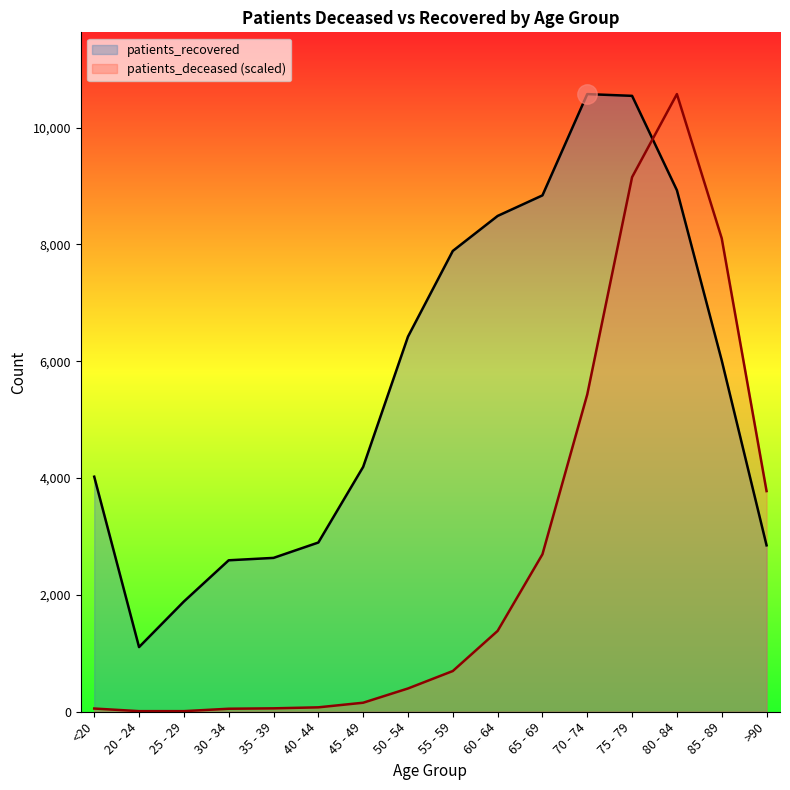

At which label is patients_recovered closest to 5840?

85 - 89